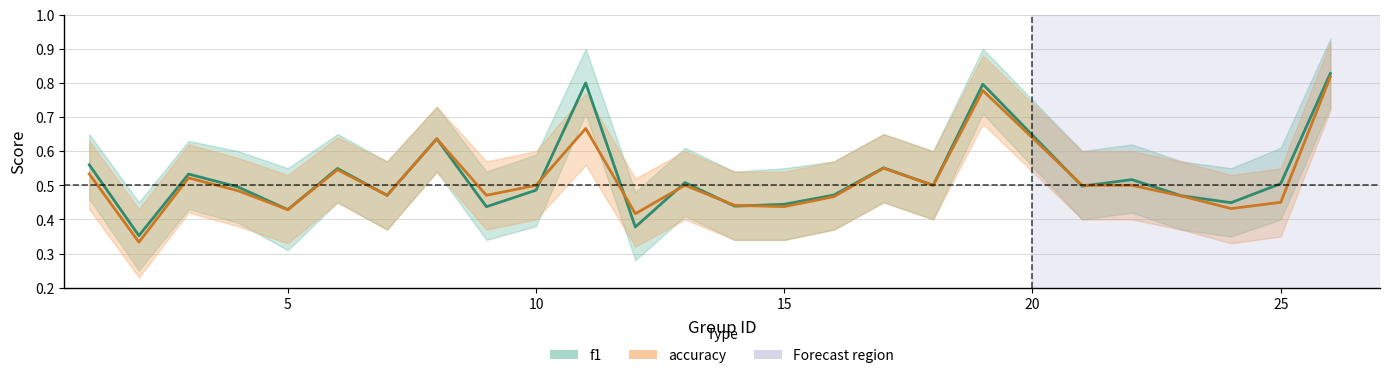

True or false: f1 and accuracy intersect in this chart.

True